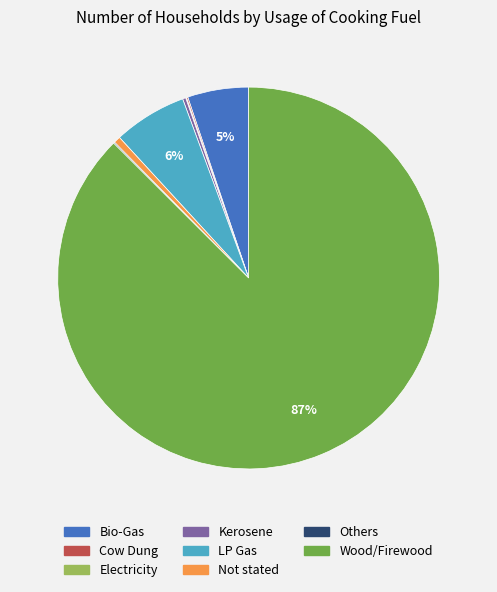

The Not stated slice represents 1% of the pie. True or false?

True